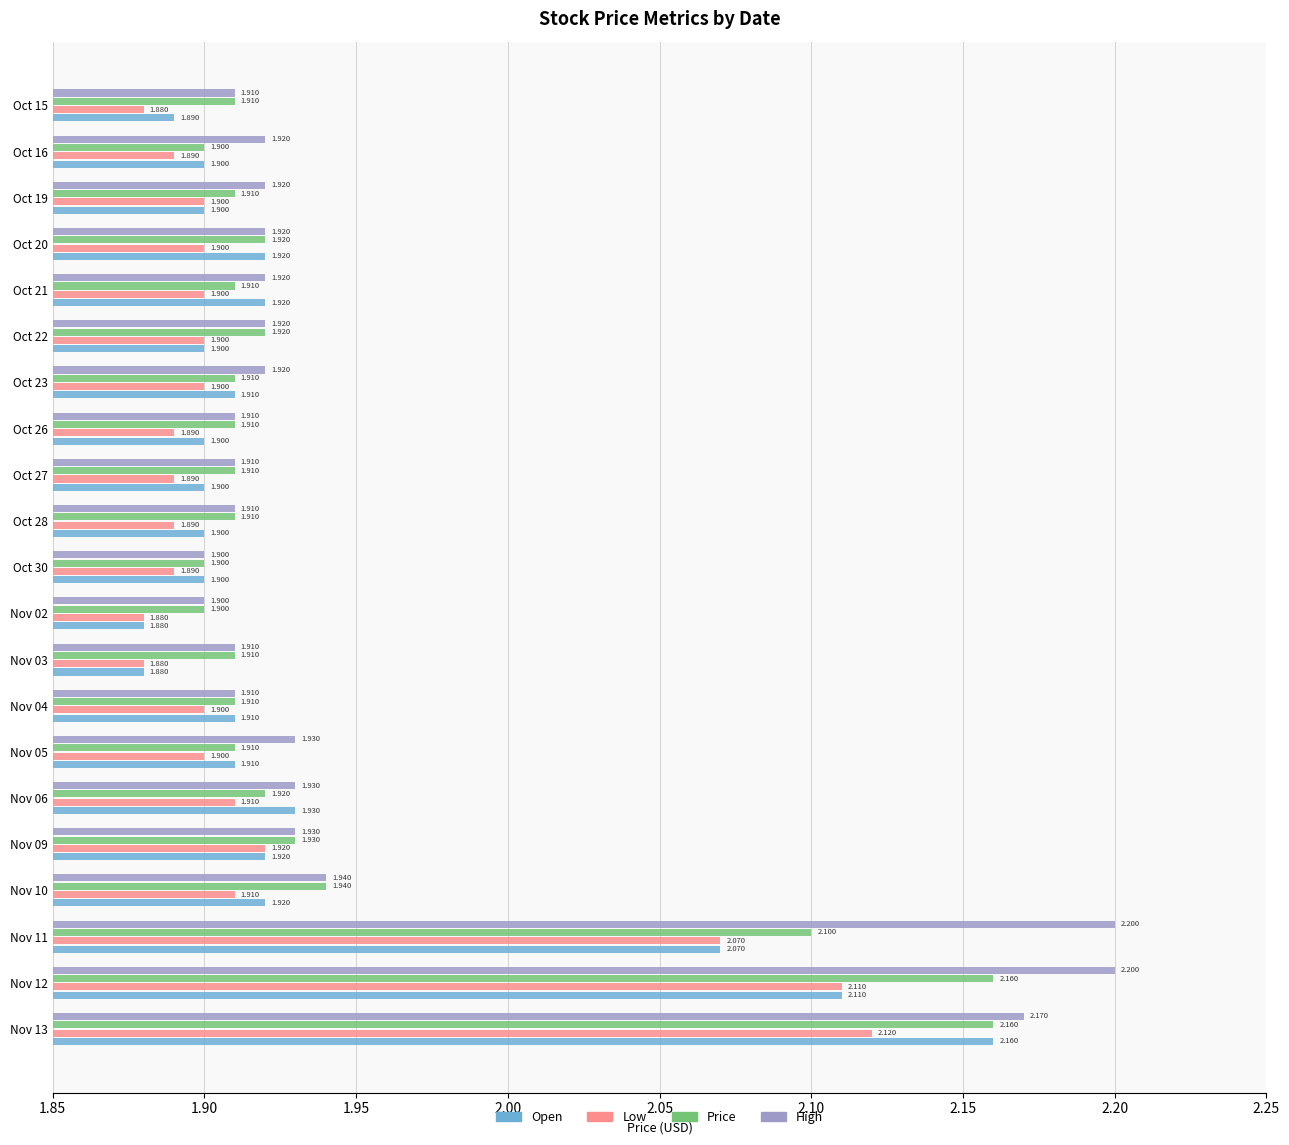

List the series in order of their overall mean, lowest first.

Low, Open, Price, High